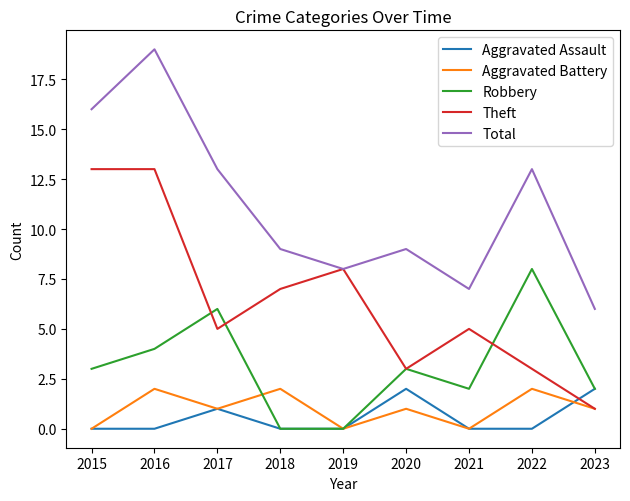

What is the total value across all series at 2016?

38